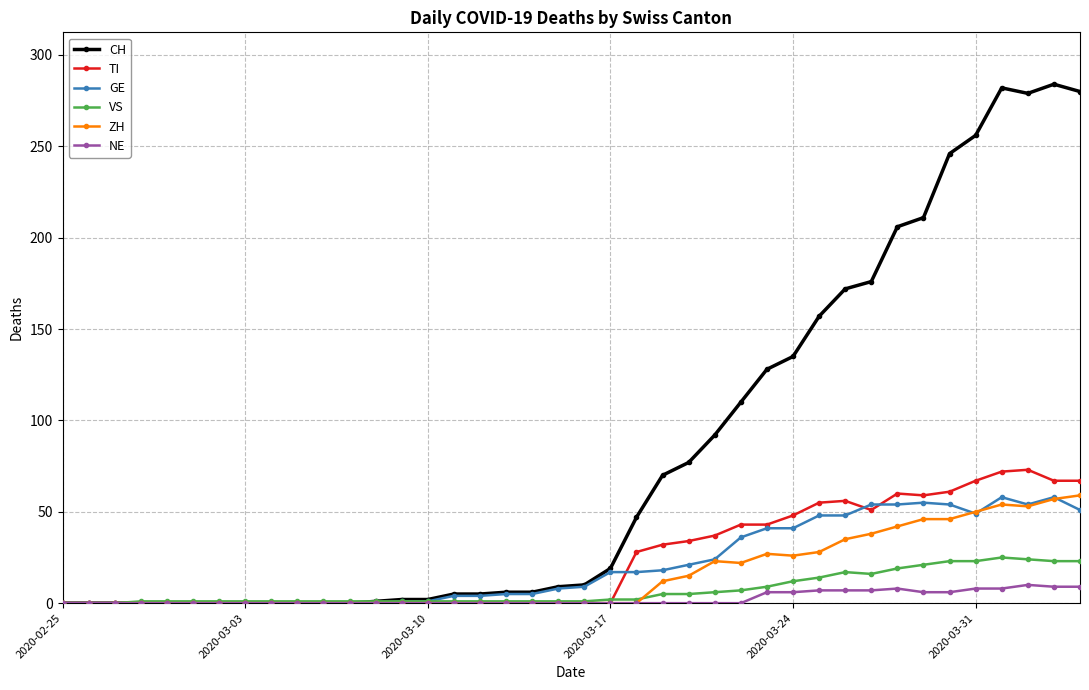

Which series has the largest range (max minus min)?

CH